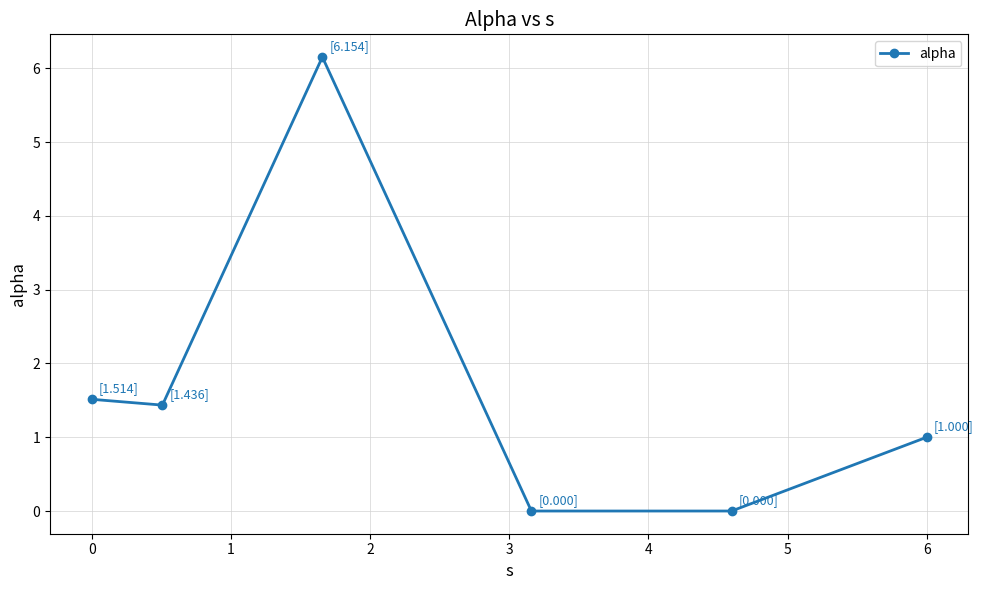

What is the maximum value shown in the chart?

6.2